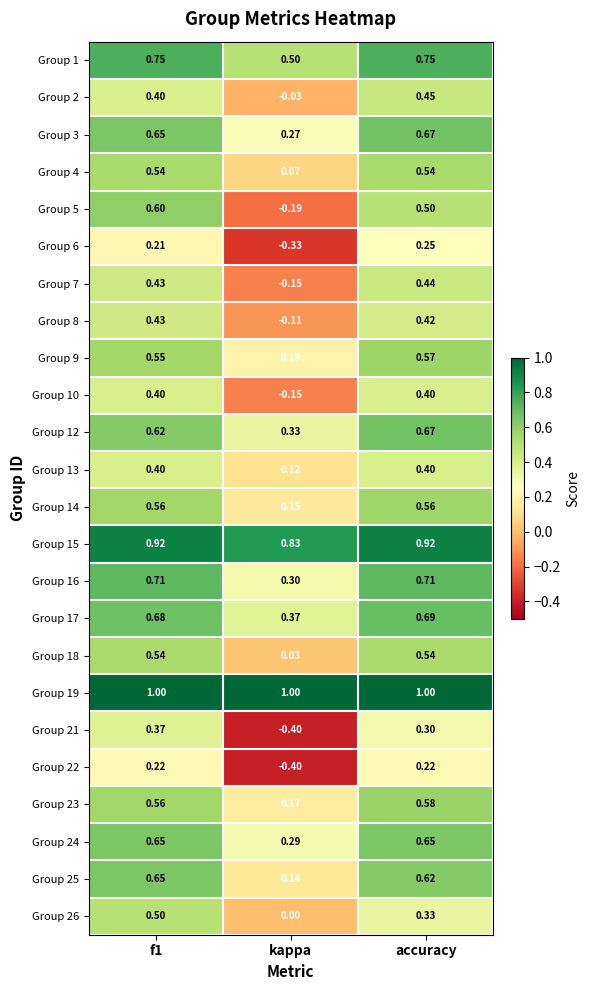

At which label is Group 14 closest to 0?

kappa